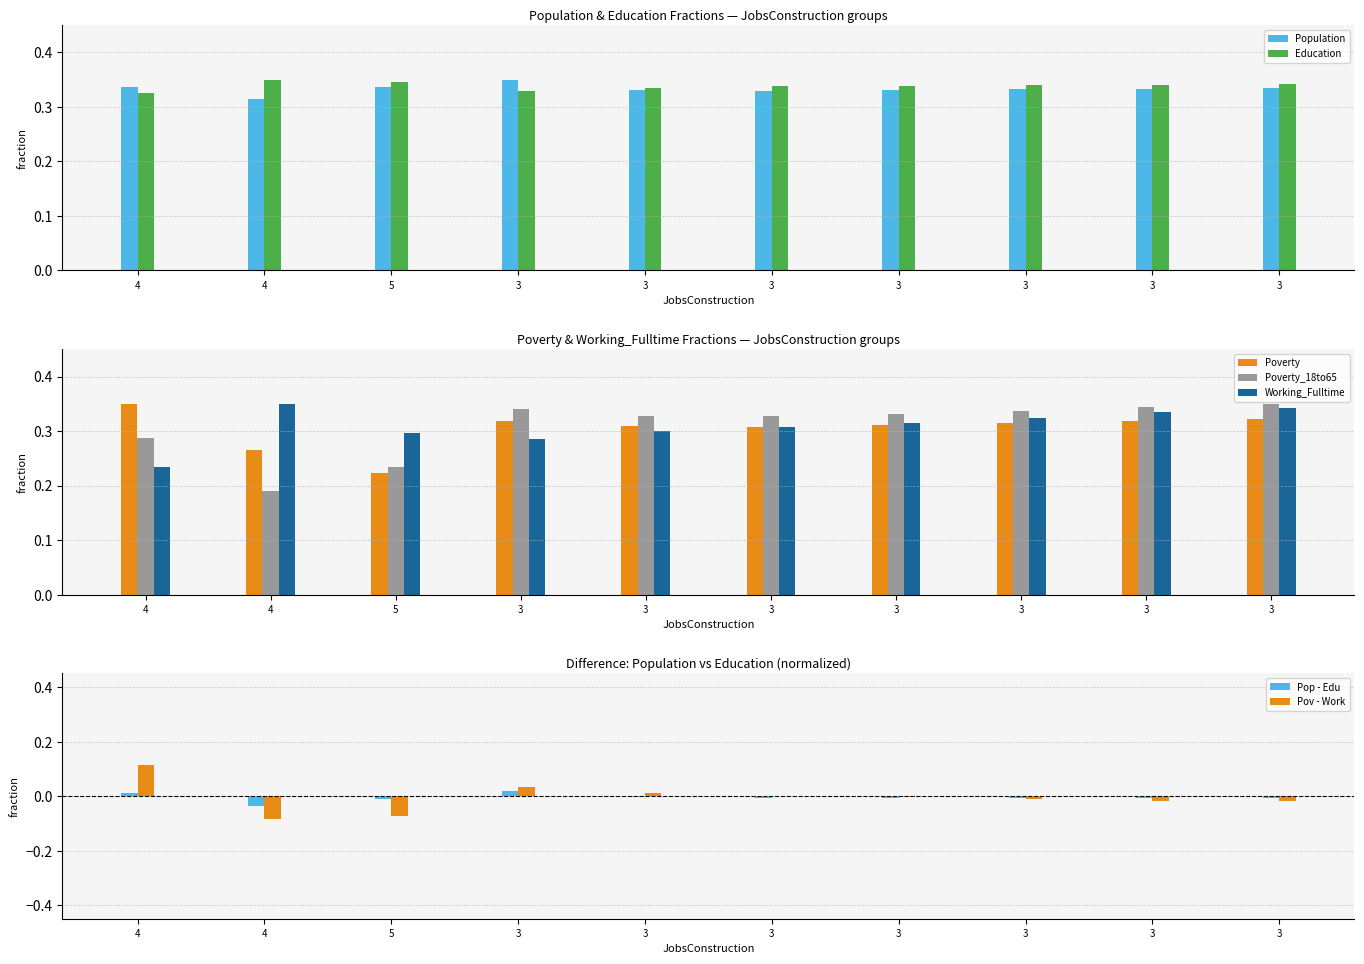

At which label does Poverty_18to65 reach its minimum?

4